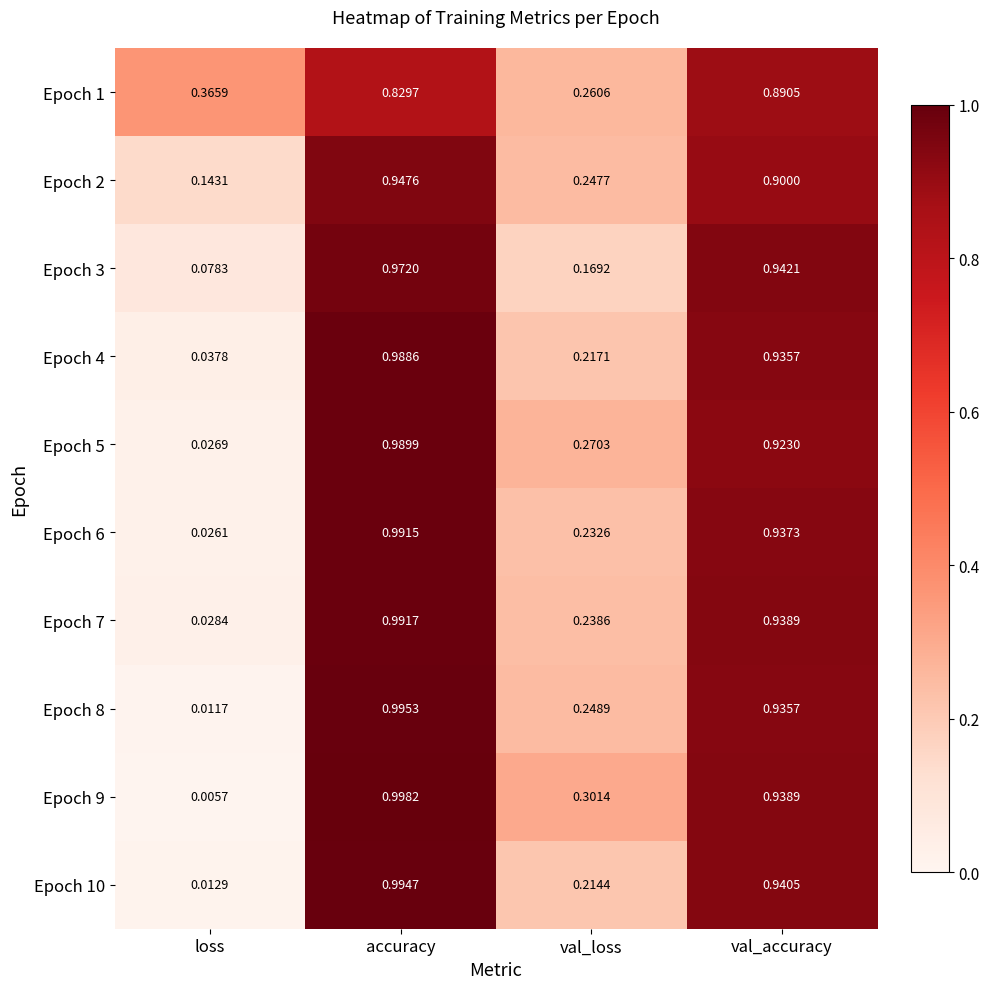

Rank the categories by Epoch 5 value from lowest to highest.

loss, val_loss, val_accuracy, accuracy